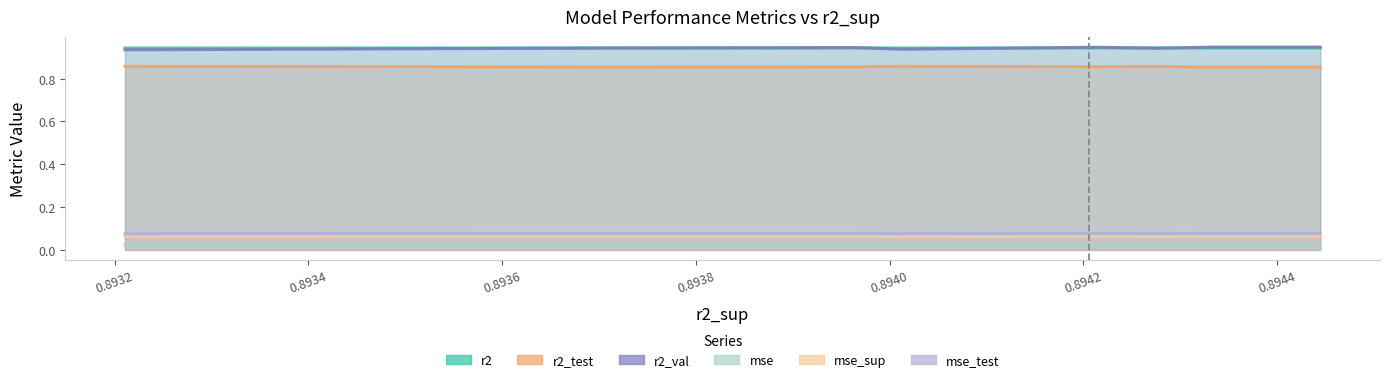

Which series has the largest total across all categories?

r2_val